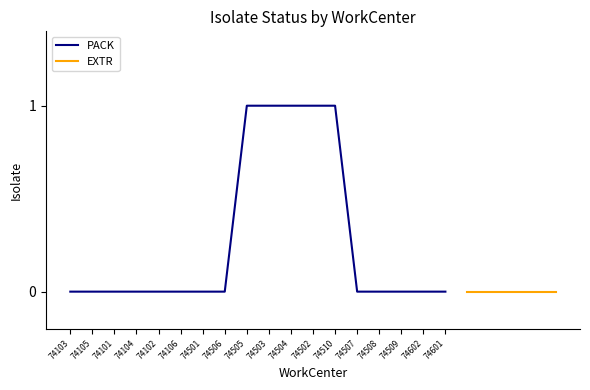

How many positive values are there?

5